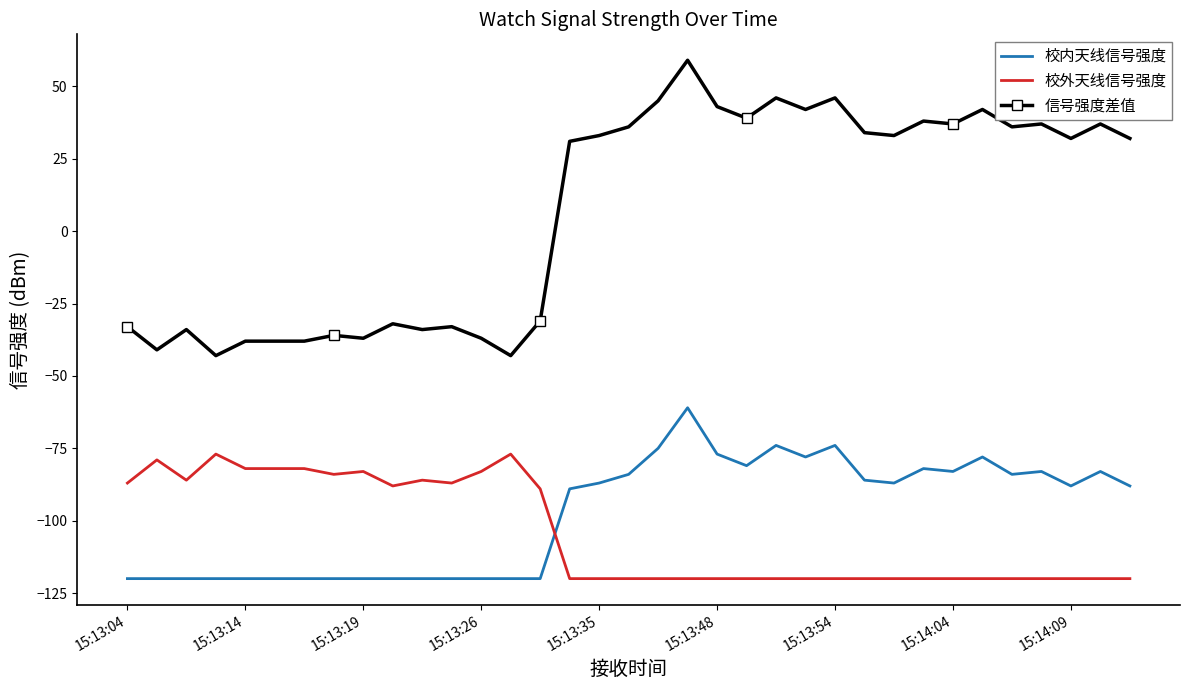

True or false: 校内天线信号强度 and 信号强度差值 intersect in this chart.

False